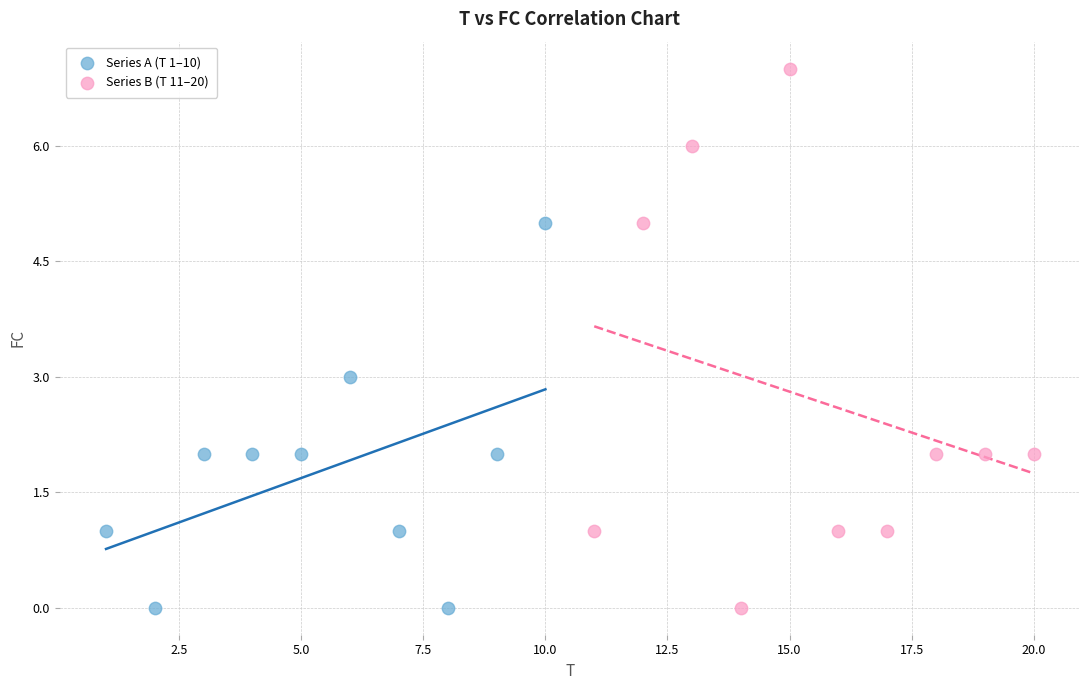

Which series reaches the maximum Y coordinate?

Series B (T 11–20)